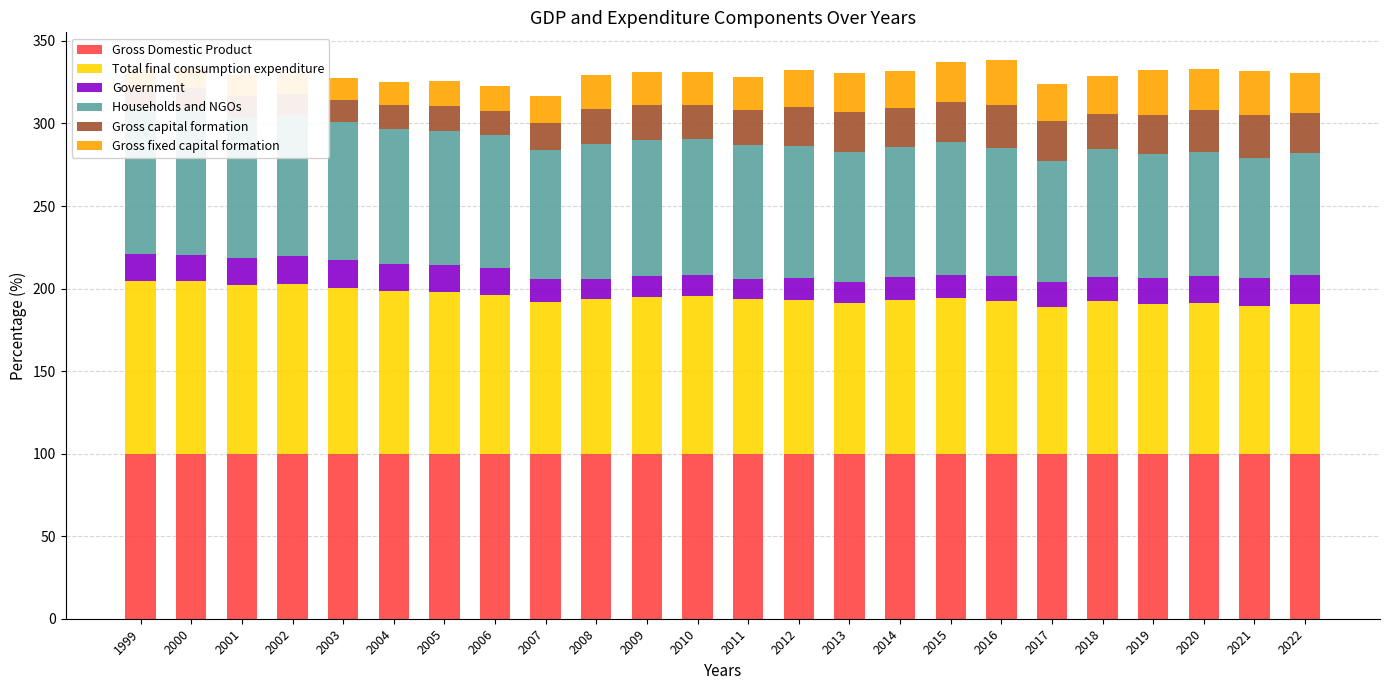

At 2016, list the series in order from largest to smallest.

Gross Domestic Product, Total final consumption expenditure, Households and NGOs, Gross fixed capital formation, Gross capital formation, Government